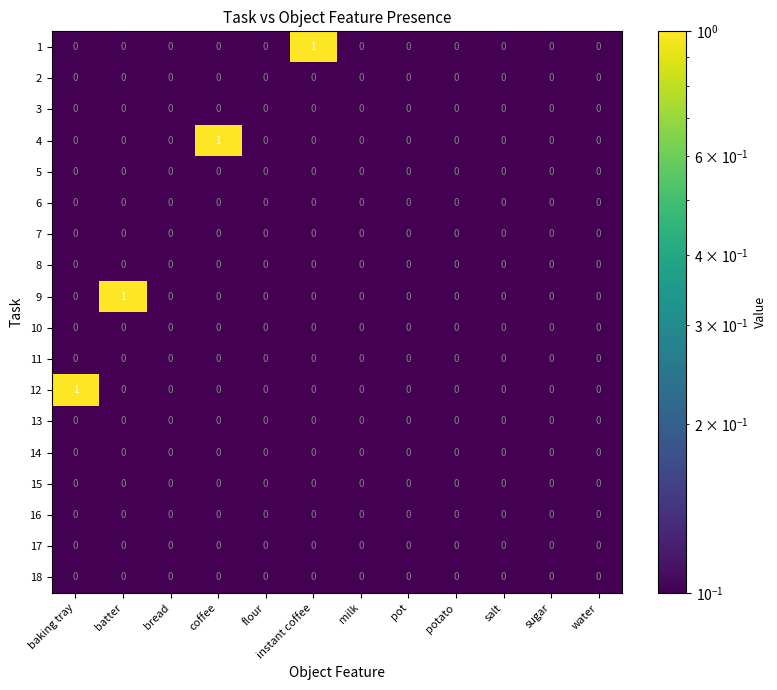

Which series changed the most between coffee and pot?

4